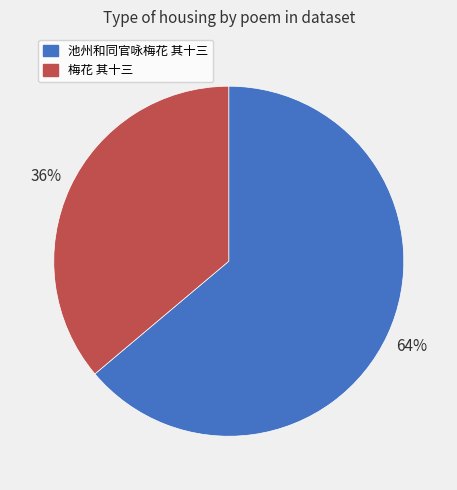

What is the largest slice in the pie chart?

池州和同官咏梅花 其十三